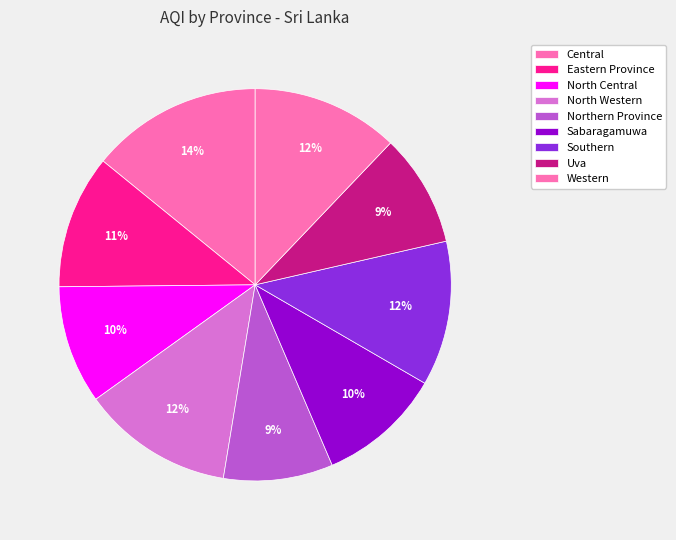

Is there any slice that represents more than half of the pie?

No